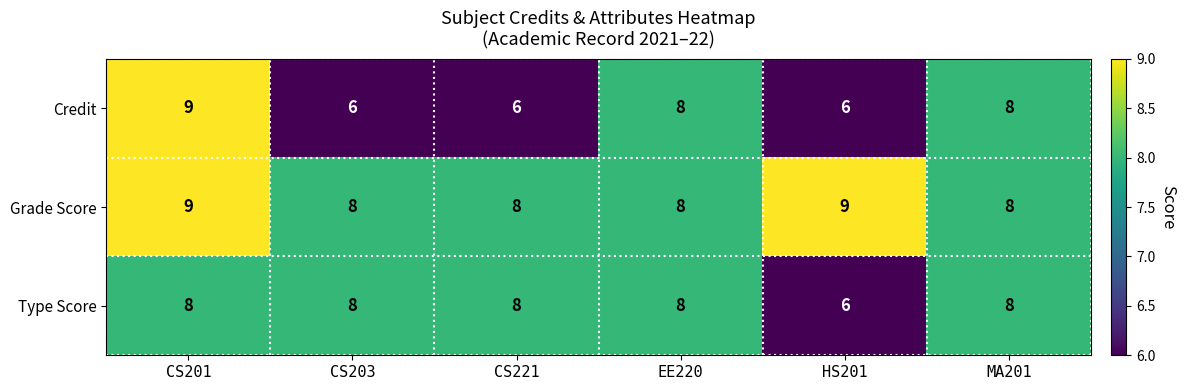

List the series in order of their overall mean, highest first.

Grade Score, Type Score, Credit